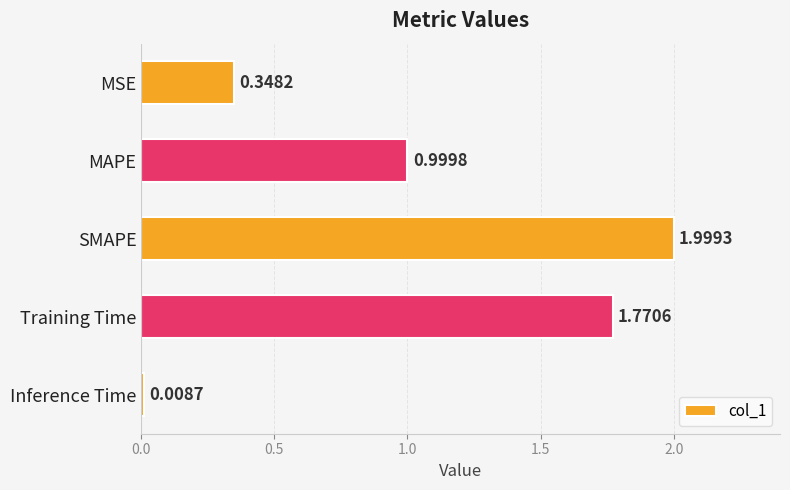

What is the sum of all values?

5.1